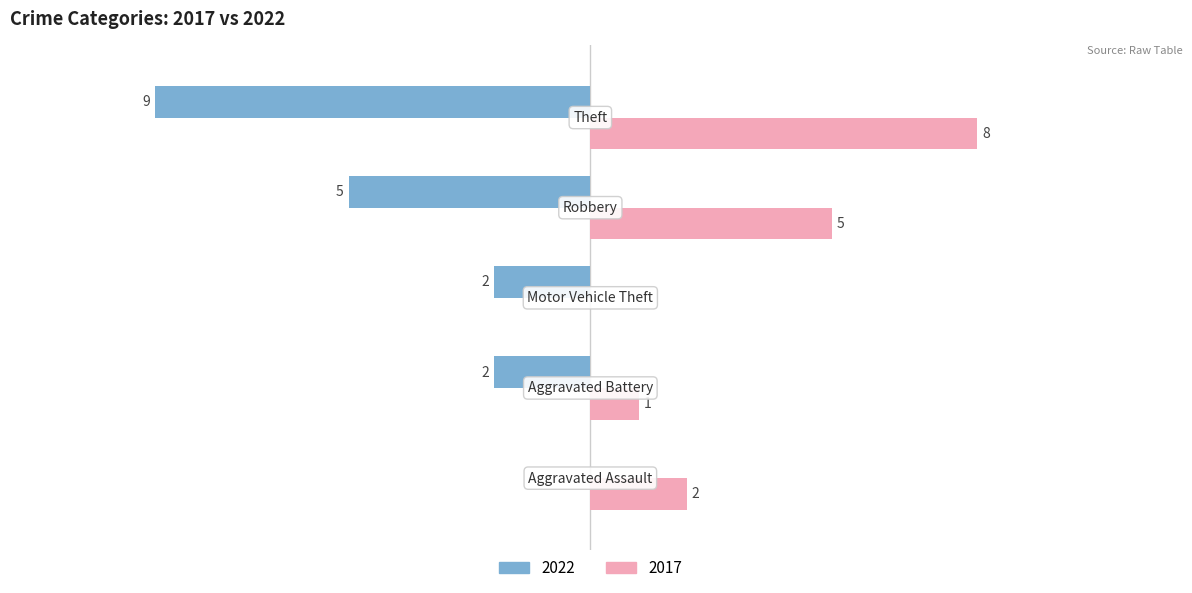

Rank the series by their maximum value, from lowest to highest.

2022, 2017